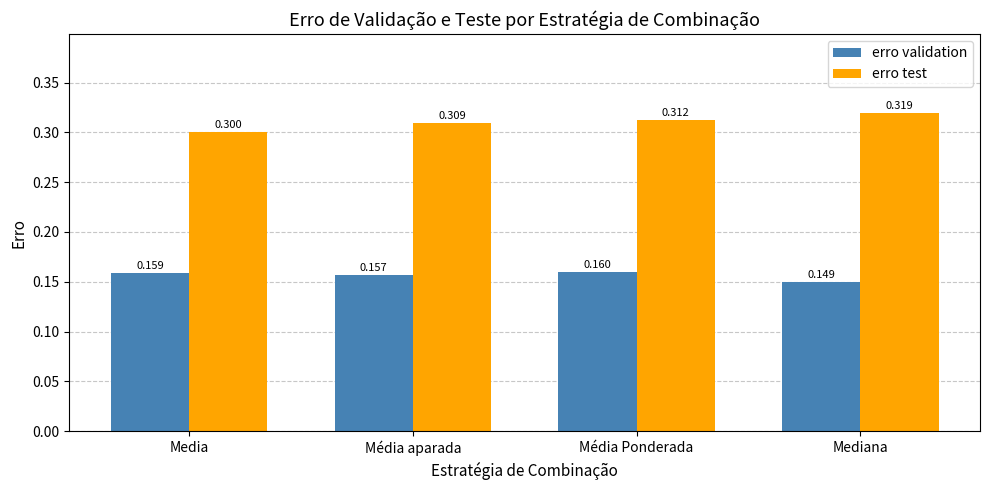

Which series has the largest range (max minus min)?

erro test